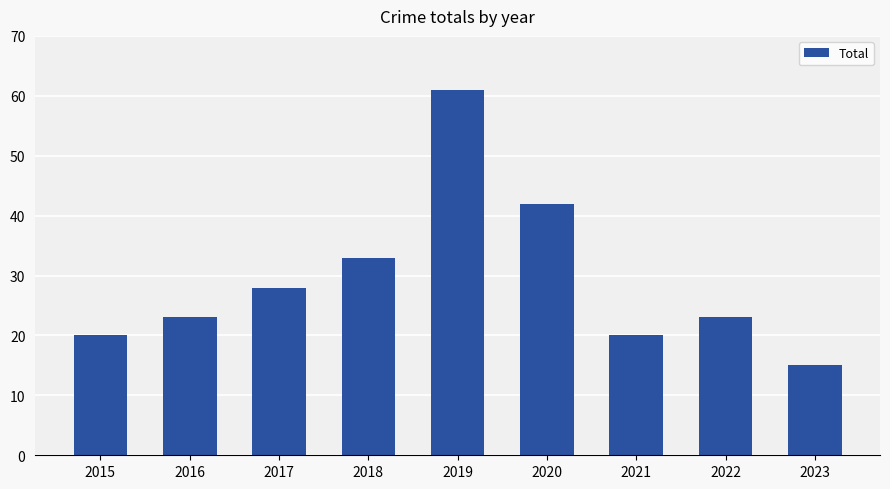

What is the average value?

29